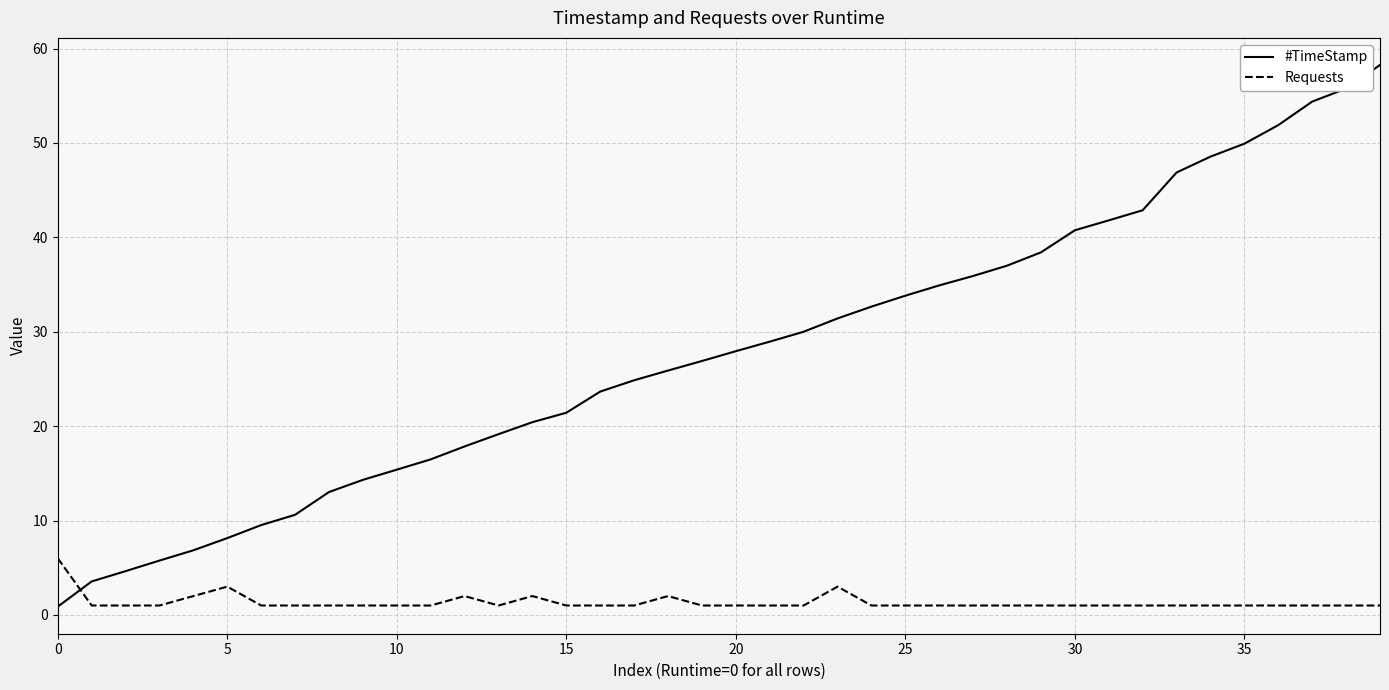

List the series in order of their overall mean, highest first.

#TimeStamp, Requests